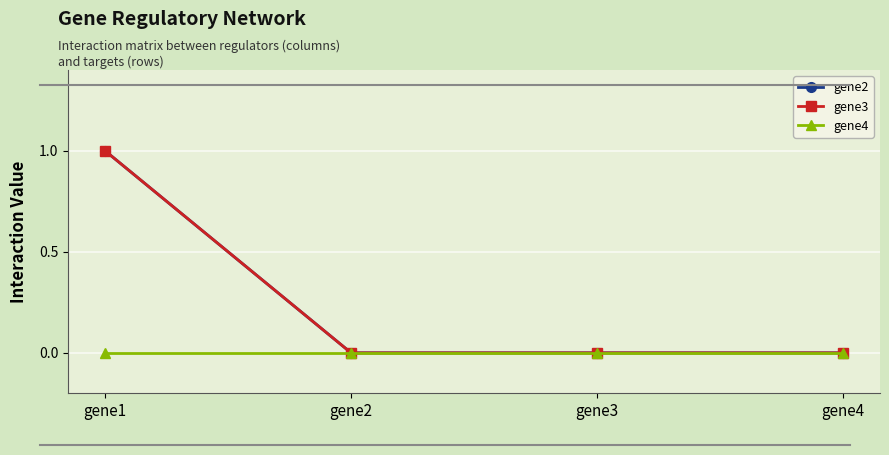

Reading right to left, extract all data points from this chart.

gene2: 0	0	0	1
gene3: 0	0	0	1
gene4: 0	0	0	0